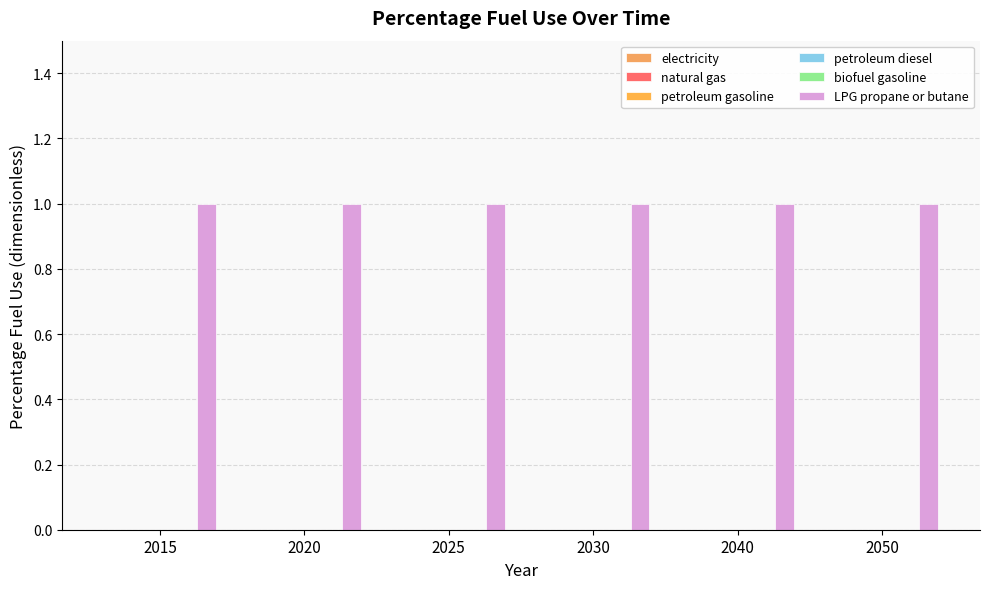

Rank the series at 2050 from lowest to highest value.

electricity, natural gas, petroleum gasoline, petroleum diesel, biofuel gasoline, LPG propane or butane